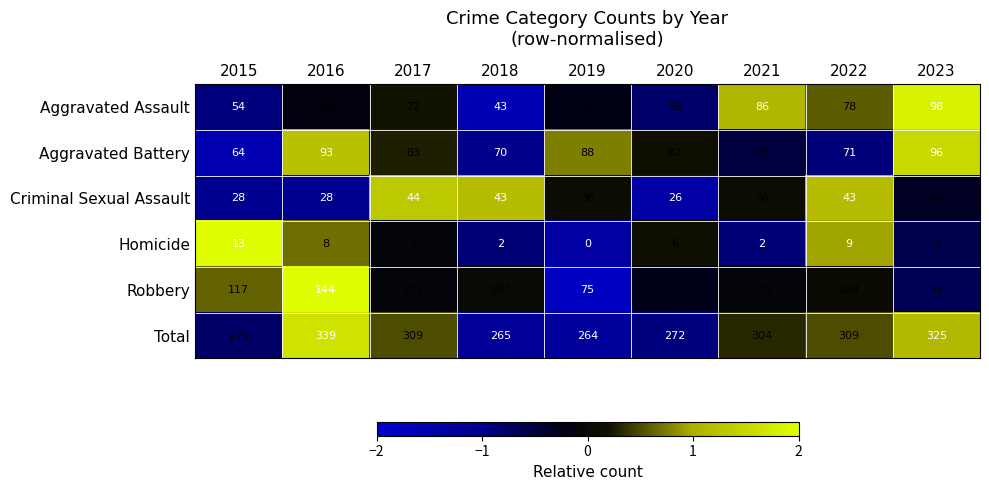

Is it true that Aggravated Battery equals 124 at 2021?

False